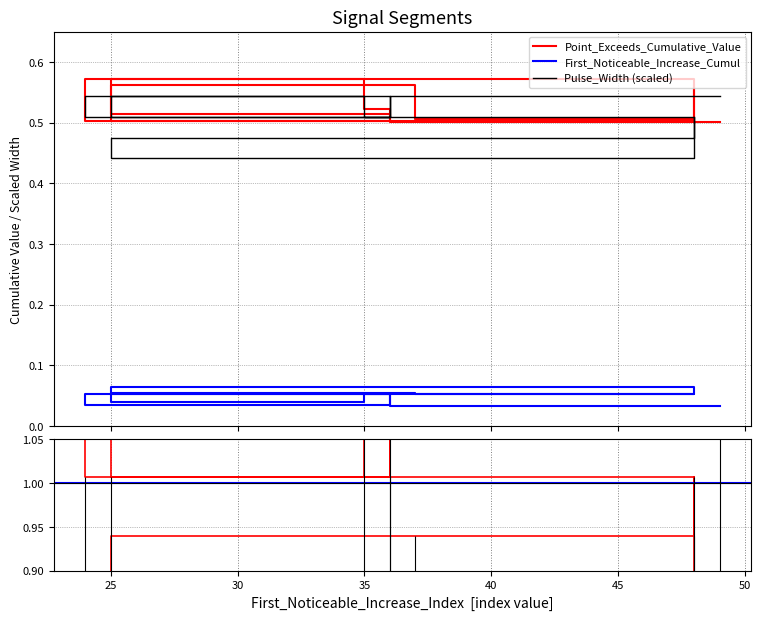

List the series in order of their peak value, lowest first.

First_Noticeable_Increase_Cumulative_Value, Point_Exceeds_Cumulative_Value, Pulse_Width